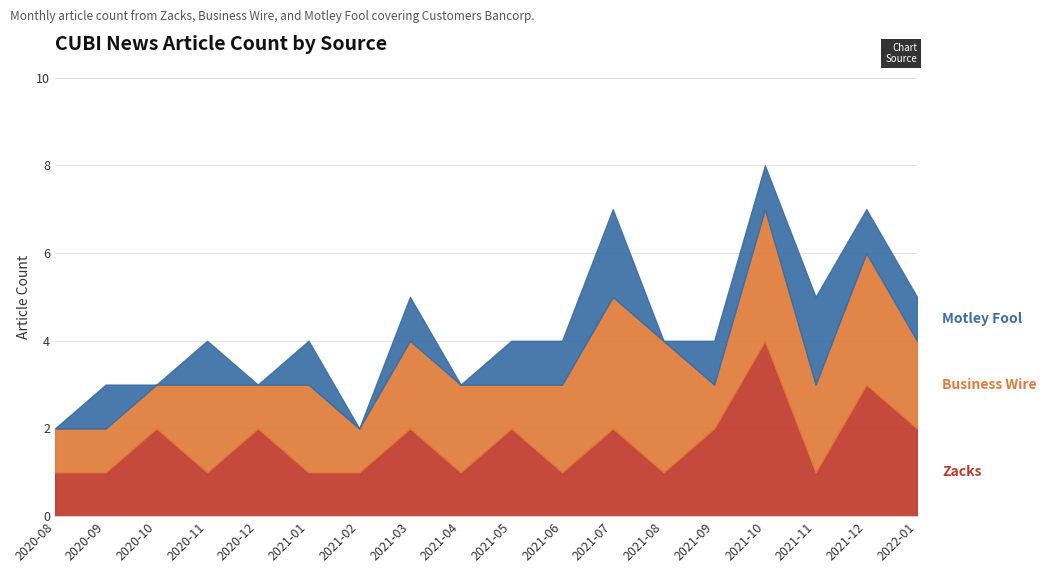

What is the approximate value of Zacks at 2020-08?

1